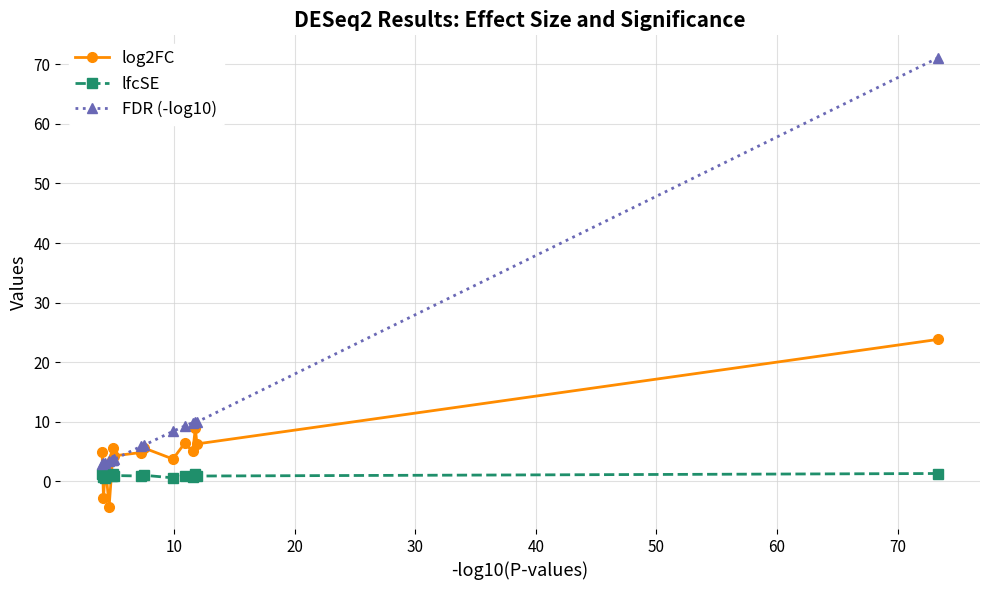

Which series has the widest spread of values?

FDR (-log10)